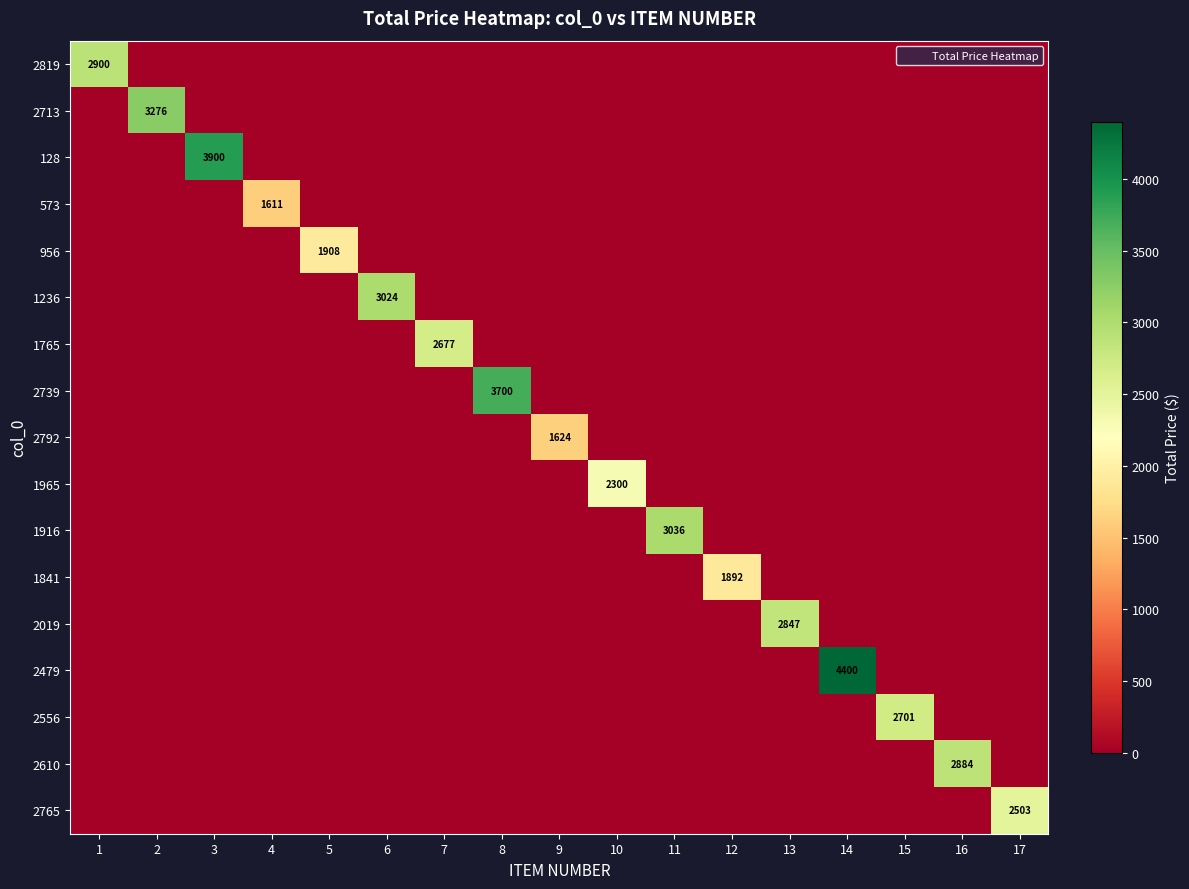

Is the value of 2019 at 9 greater than the value of 956 at 6?

No